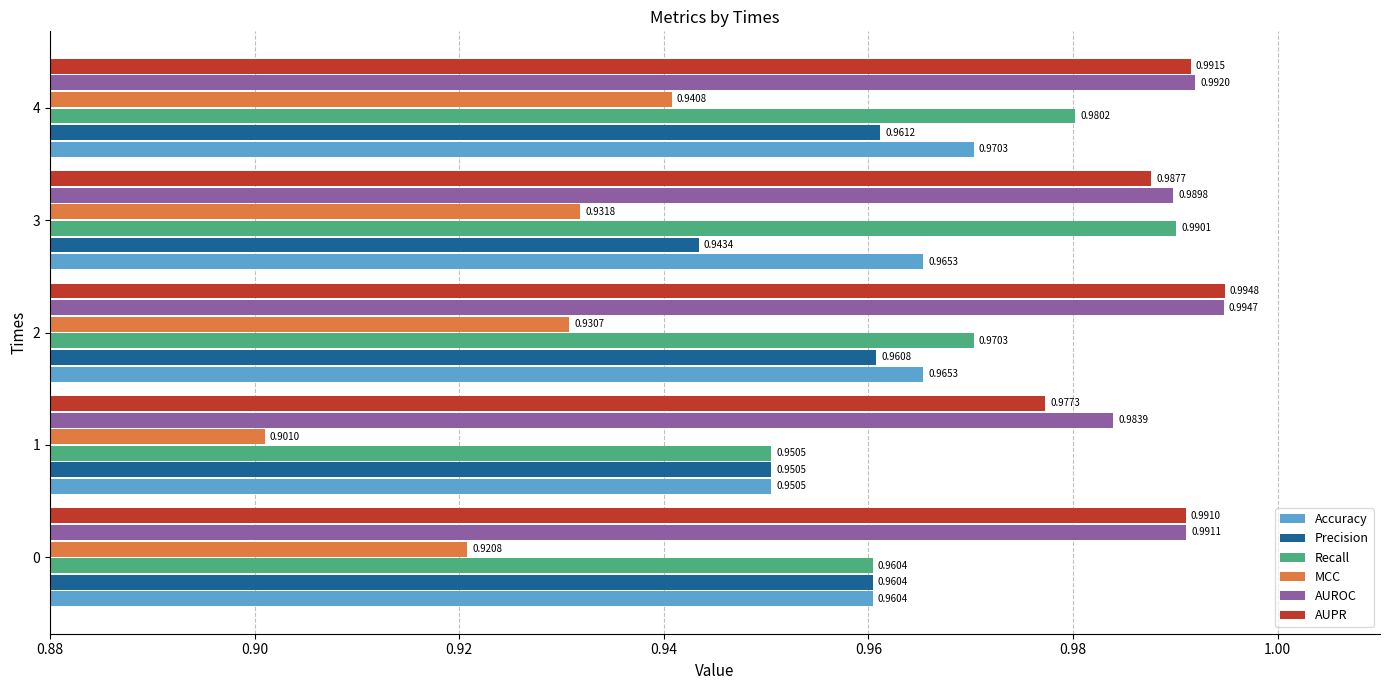

What is the sum of all Accuracy values?

4.8